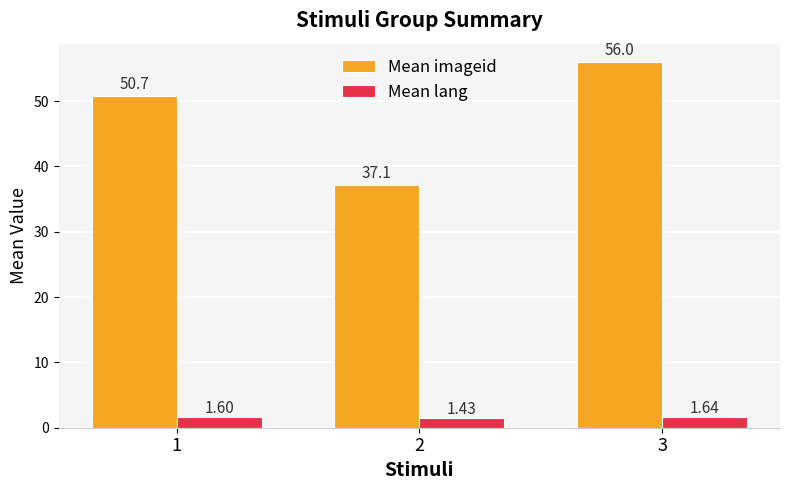

What is the sum of all Mean lang values?

4.7